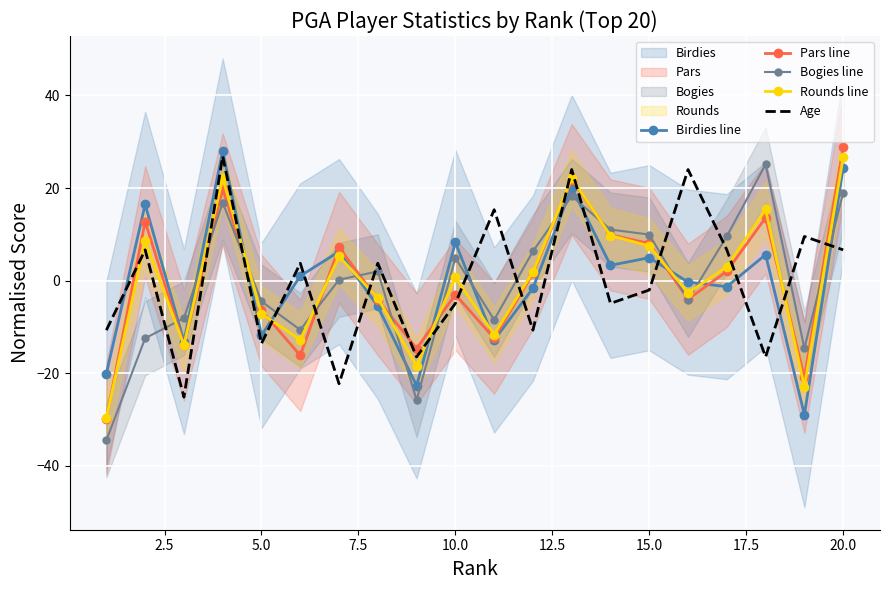

Is it true that Bogies line equals 10.0 at 15.0?

True